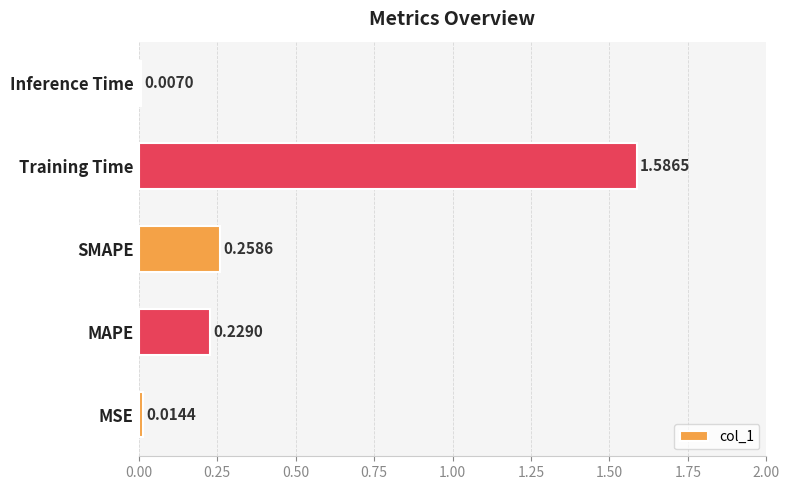

Does the chart contain stacked bars?

No